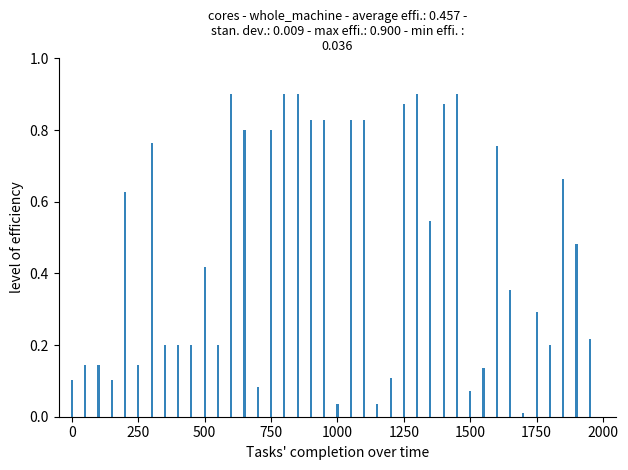

Count the number of categories in the chart.

40